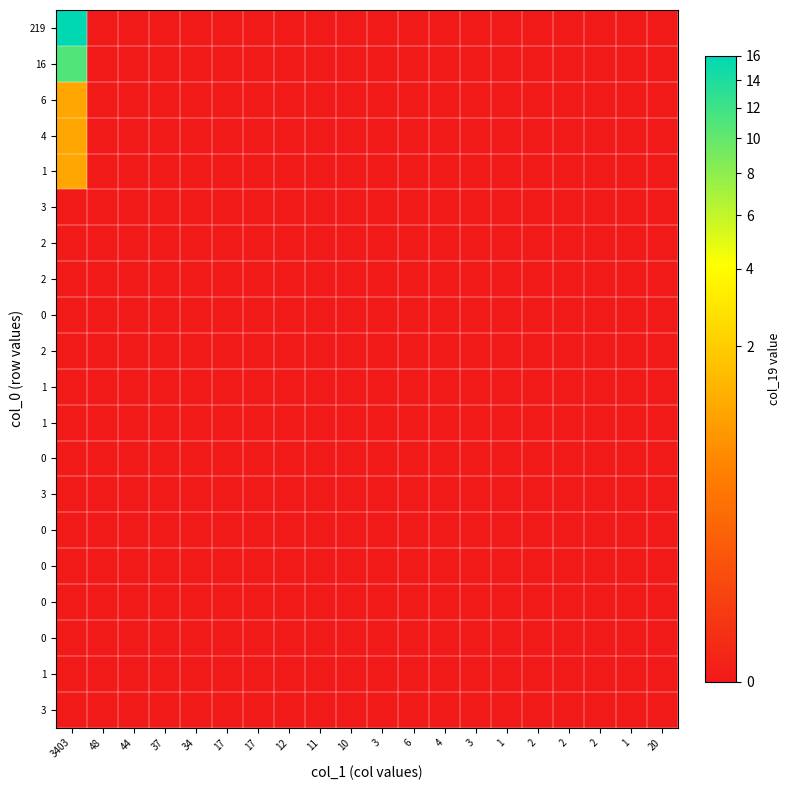

At which category is the sum across all series the highest?

3403